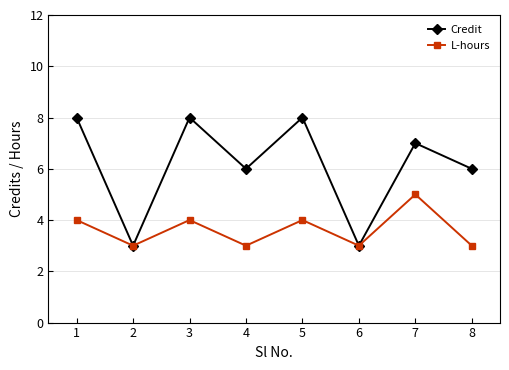

What is the maximum value shown in the chart?

8